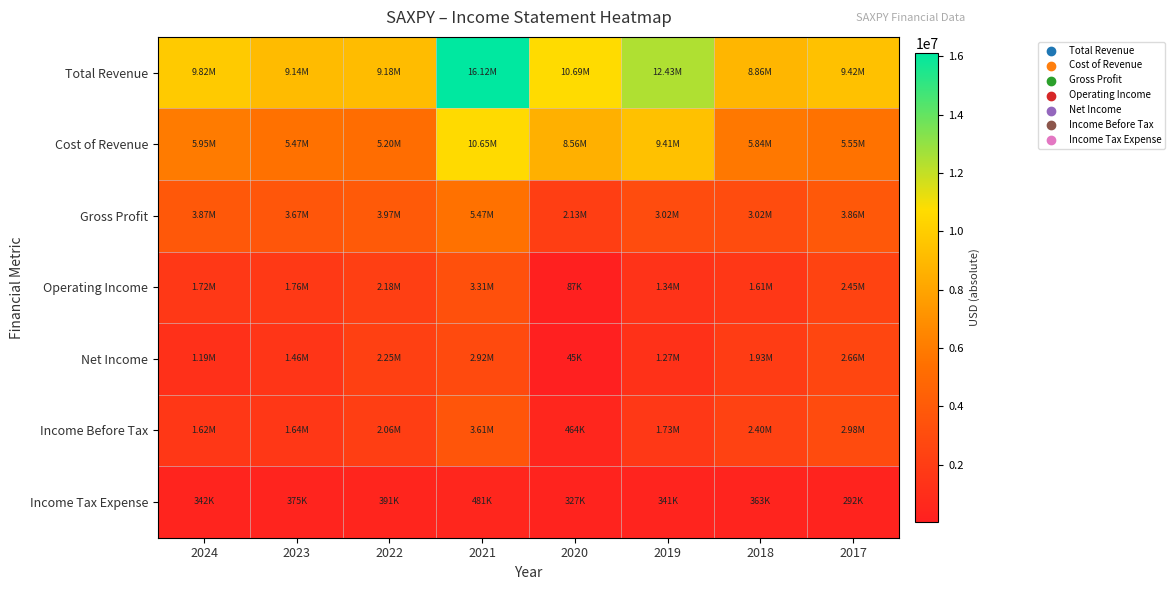

Which series has the widest spread of values?

Total Revenue